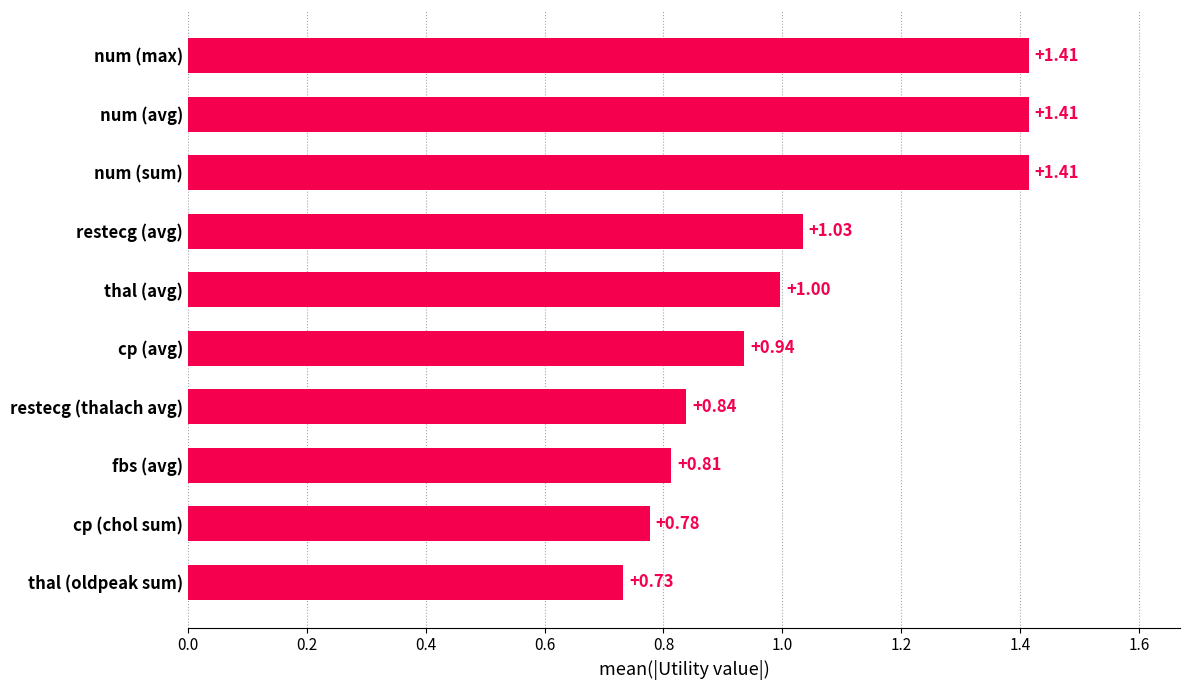

Does the chart contain any negative values?

No